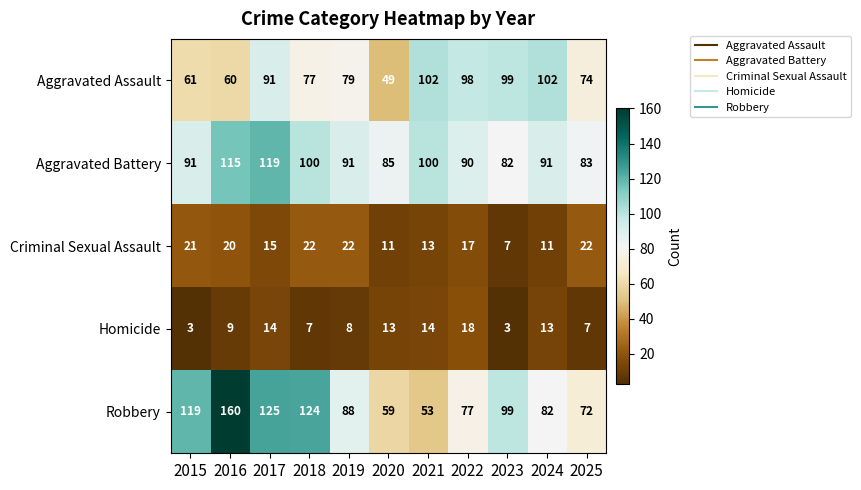

What value does the Robbery series have at 2018?

124